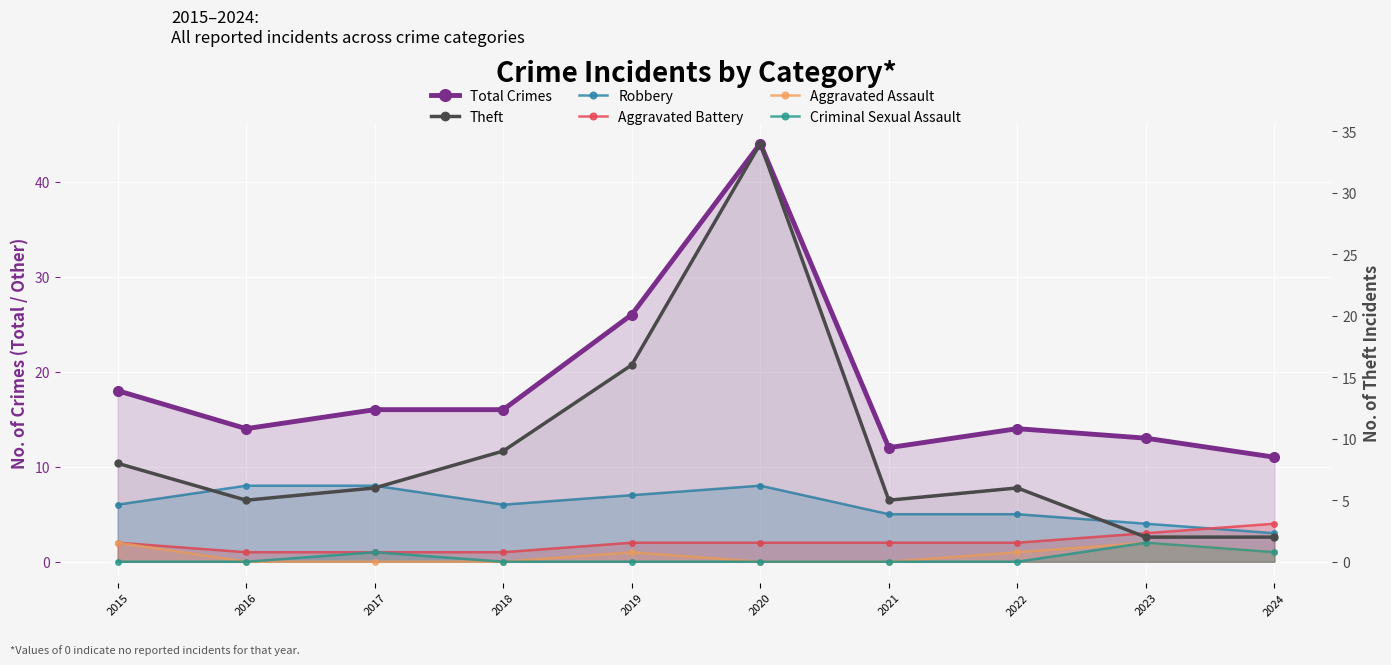

What is the sum of the Total Crimes values at 2019 and 2015?

44